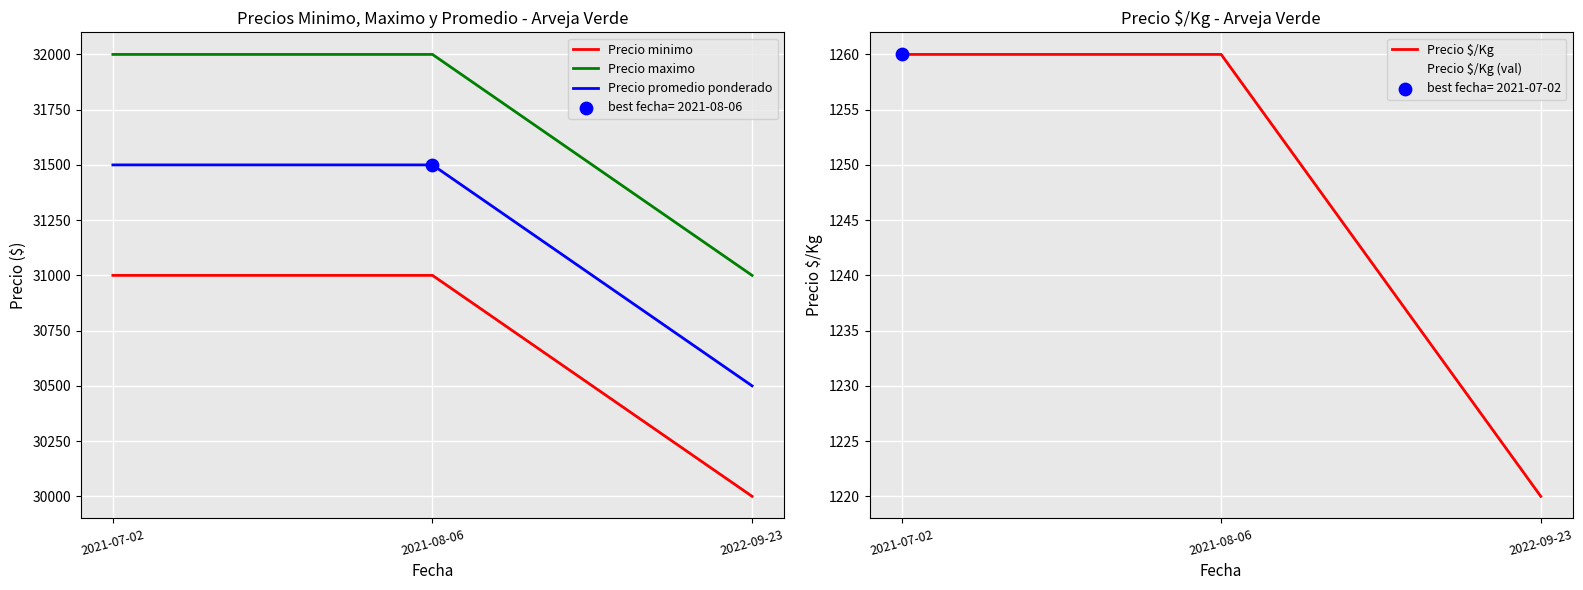

Which series has the largest total across all categories?

Precio maximo